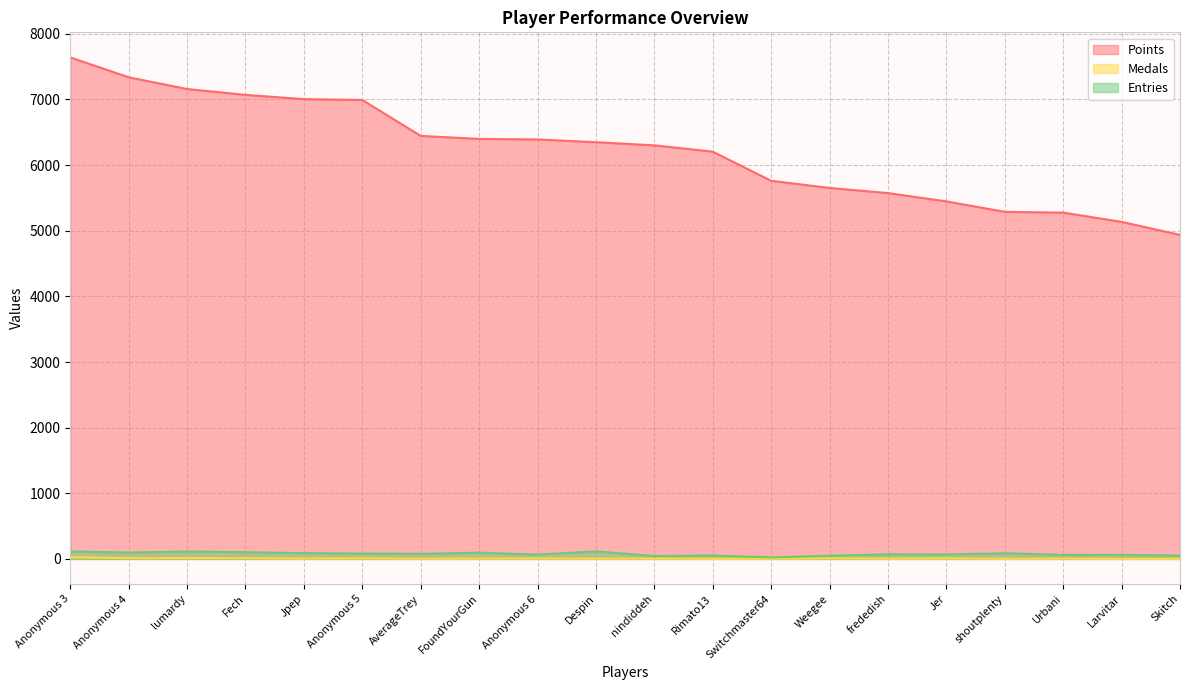

Reading left to right, transcribe all the data shown in this chart.

Points: 7641	7338	7159	7070	7005	6992	6445	6399	6391	6349	6301	6205	5761	5652	5574	5447	5288	5276	5135	4937
Medals: 26	11	12	11	5	8	2	5	6	4	4	1	1	8	3	7	1	4	0	0
Entries: 114	97	113	103	88	82	78	95	66	115	44	53	23	49	70	68	86	62	61	52